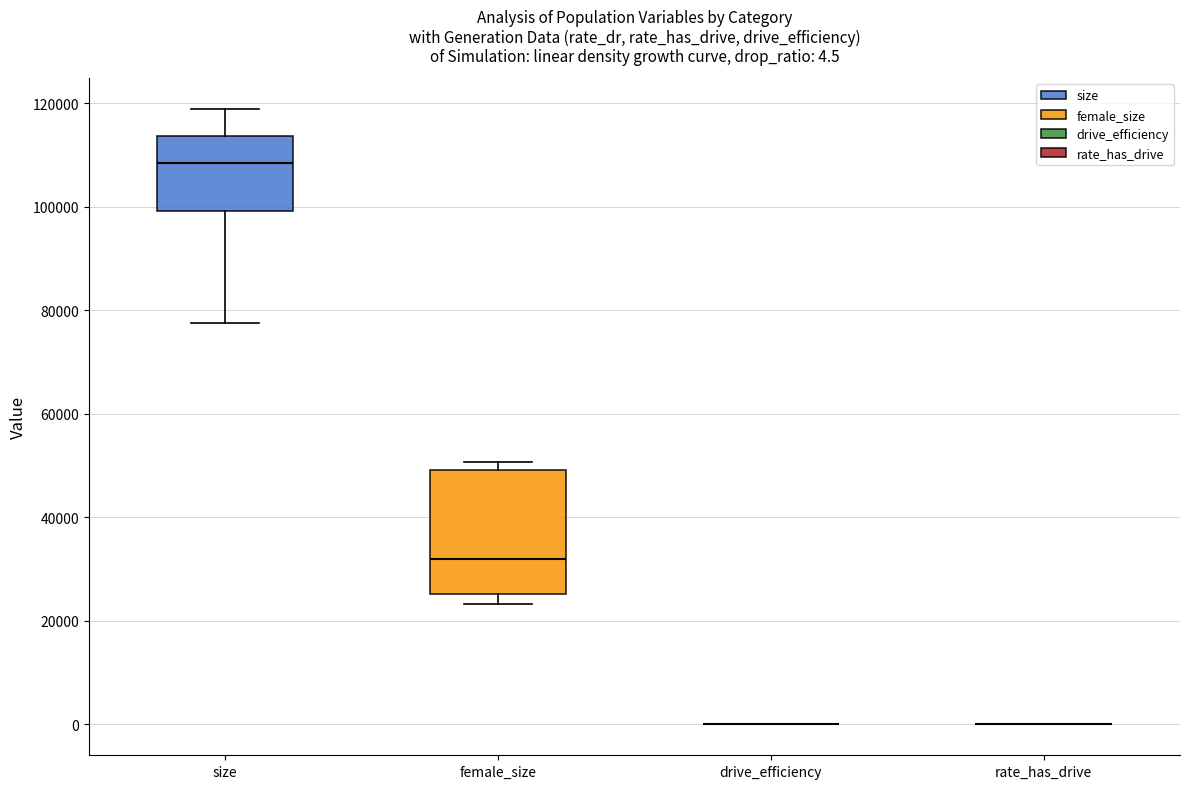

Comparing the boxes themselves (not the whiskers), which one is the tallest?

female_size